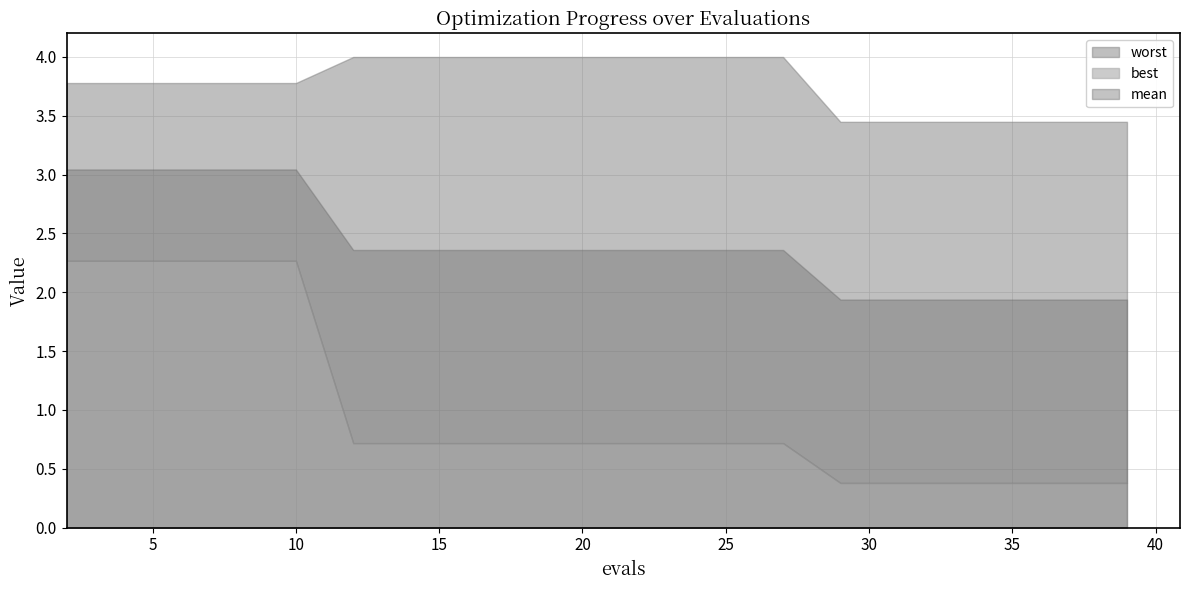

Reading left to right, extract all data points from this chart.

mean: 3.0	3.0	3.0	3.0	3.0	2.4	2.4	2.4	2.4	2.4	2.4	2.4	2.4	2.4	1.9	1.9	1.9	1.9	1.9	1.9
best: 2.3	2.3	2.3	2.3	2.3	0.7	0.7	0.7	0.7	0.7	0.7	0.7	0.7	0.7	0.4	0.4	0.4	0.4	0.4	0.4
worst: 3.8	3.8	3.8	3.8	3.8	4.0	4.0	4.0	4.0	4.0	4.0	4.0	4.0	4.0	3.4	3.4	3.4	3.4	3.4	3.4